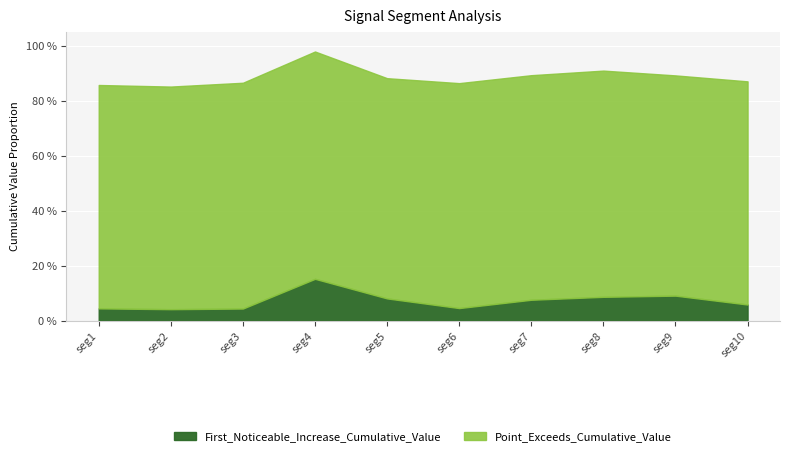

True or false: Point_Exceeds_Cumulative_Value and First_Noticeable_Increase_Cumulative_Value intersect in this chart.

False